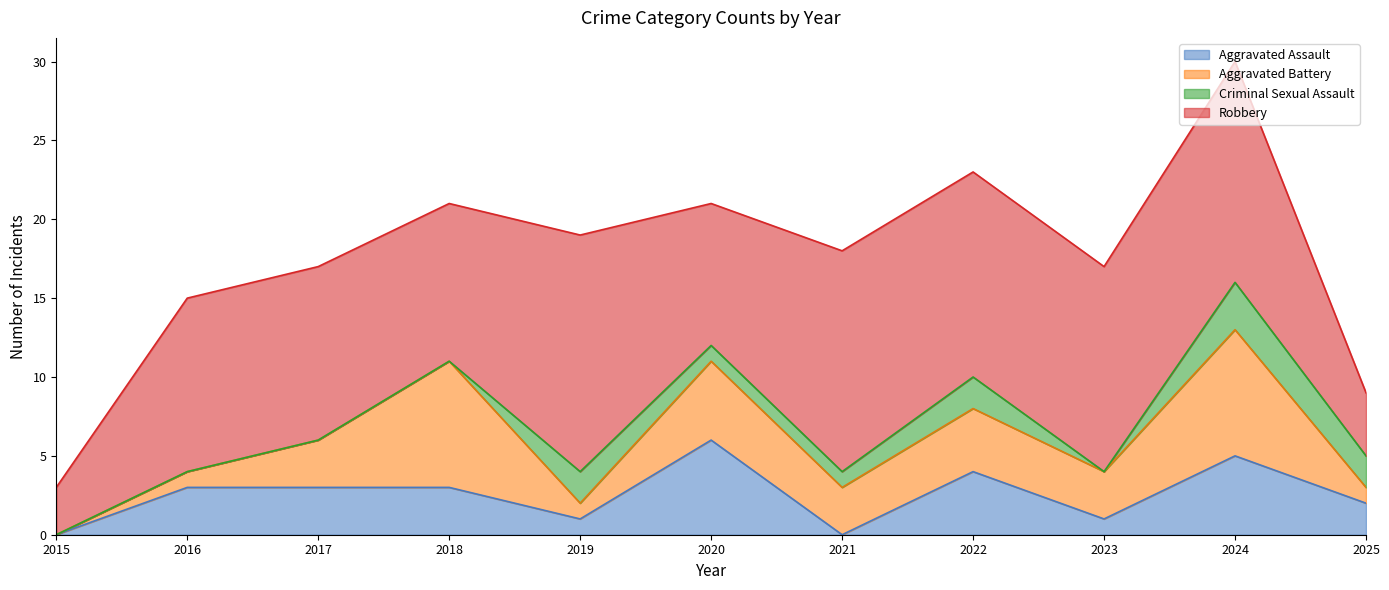

What is the sum of the Robbery values at 2019 and 2016?

26